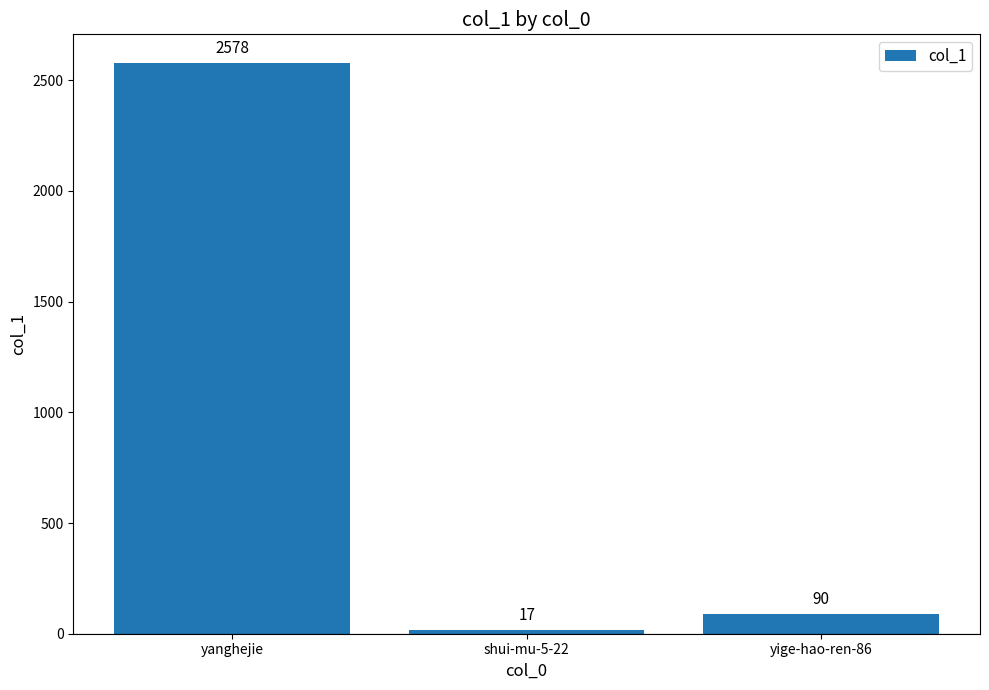

Reading left to right, transcribe all the data shown in this chart.

yanghejie=2578	shui-mu-5-22=17	yige-hao-ren-86=90